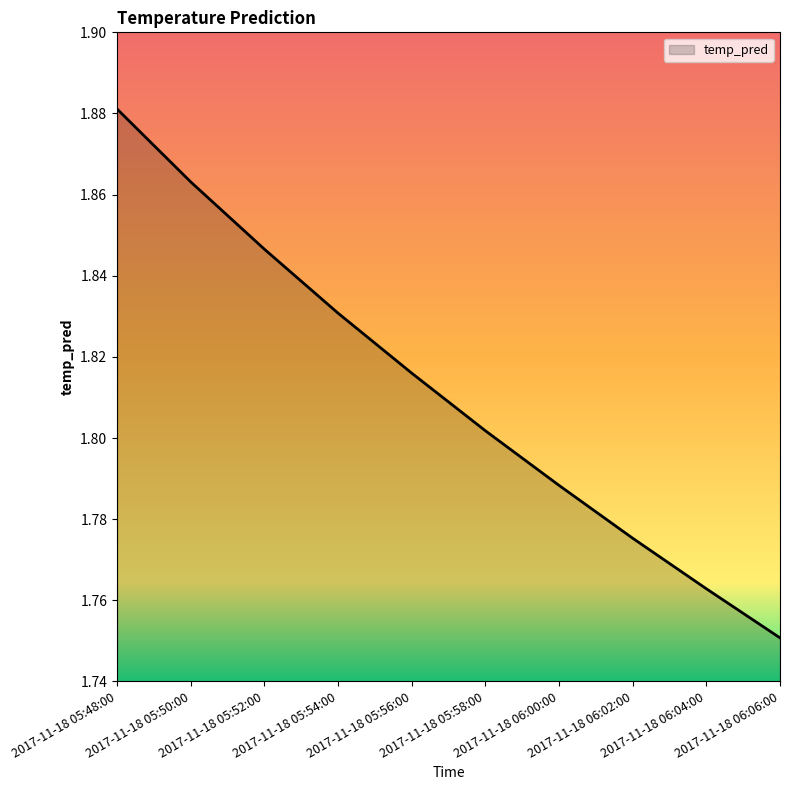

List the labels in order of value, smallest first.

2017-11-18 06:06:00, 2017-11-18 06:04:00, 2017-11-18 06:02:00, 2017-11-18 06:00:00, 2017-11-18 05:58:00, 2017-11-18 05:56:00, 2017-11-18 05:54:00, 2017-11-18 05:52:00, 2017-11-18 05:50:00, 2017-11-18 05:48:00